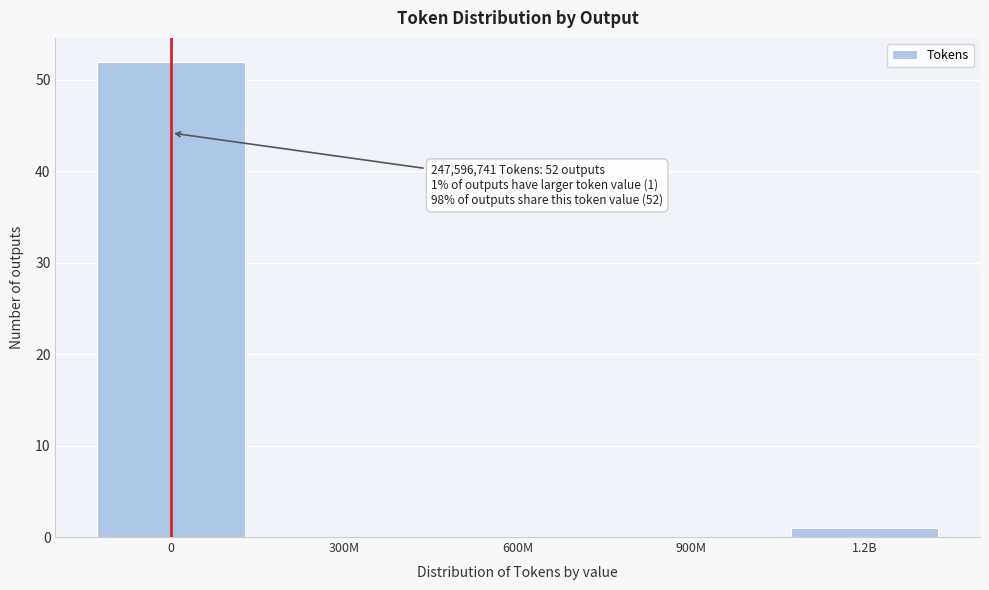

Reading left to right, what are all the values shown in this chart?

0=52	300M=0	600M=0	900M=0	1.2B=1